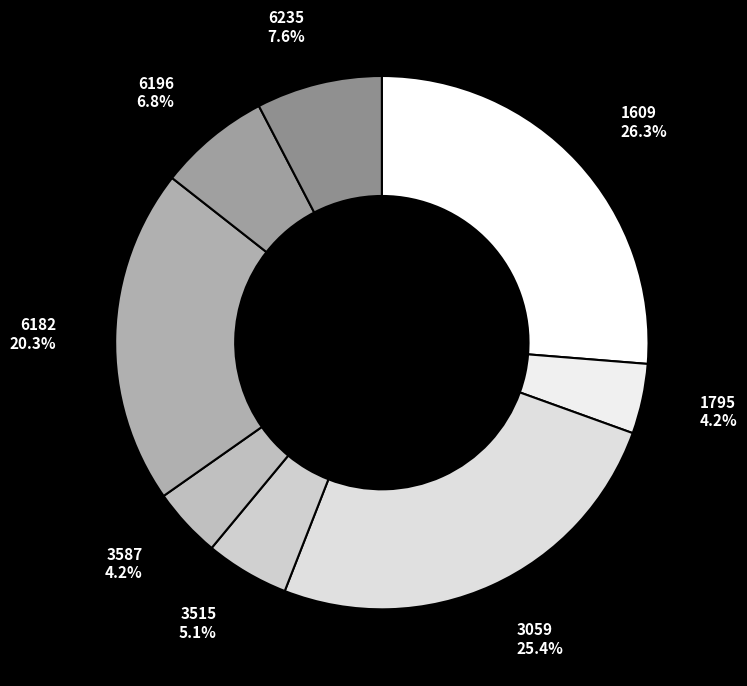

What percentage is the 1609 slice, to the nearest percent?

26%